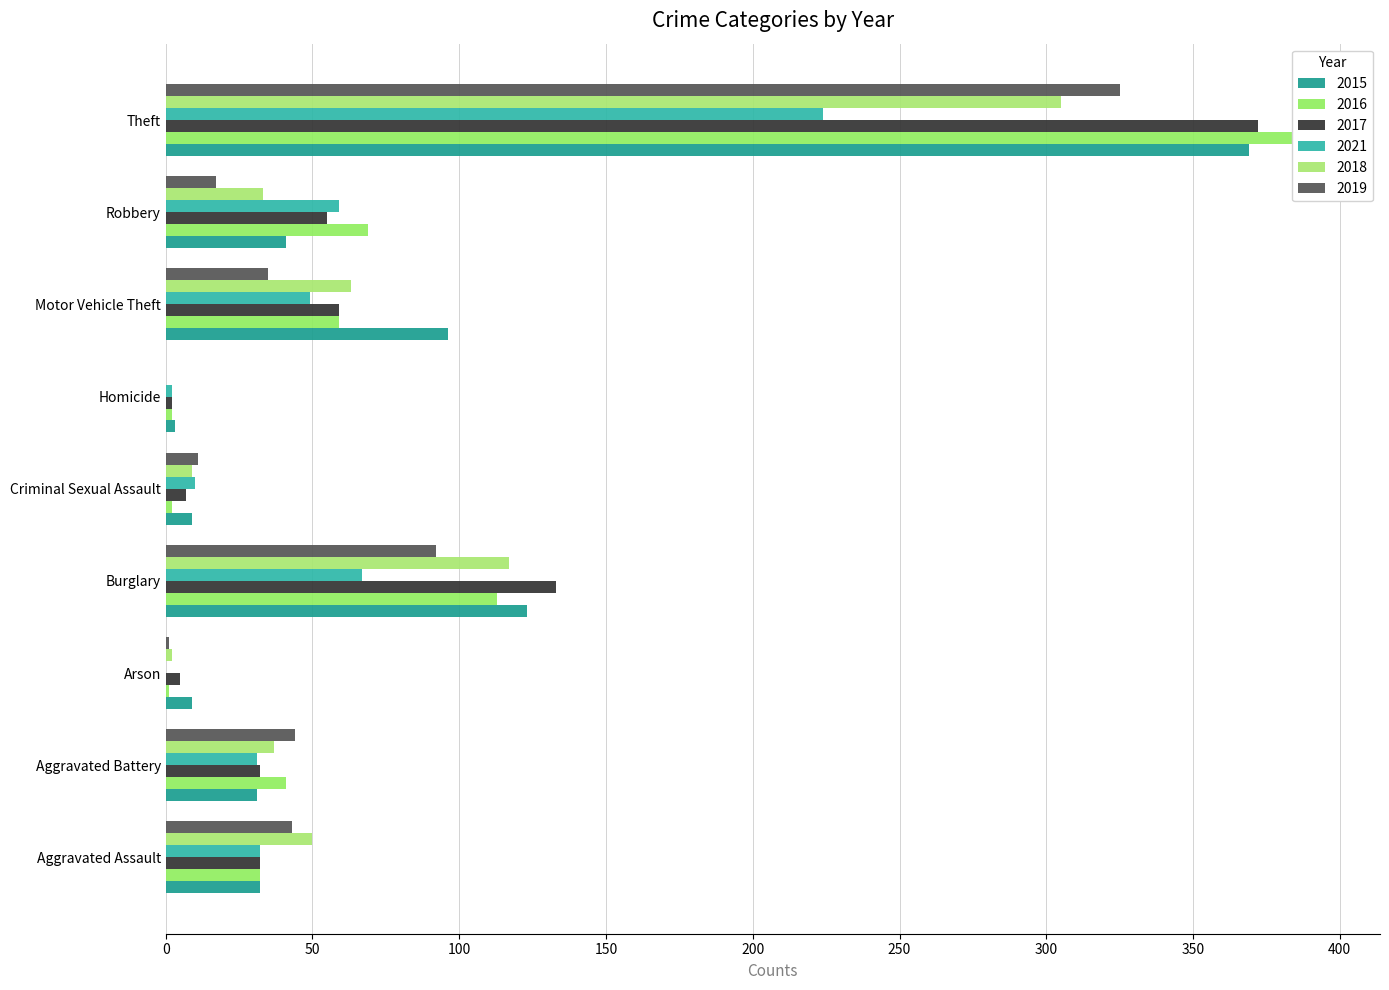

Which series has the widest spread of values?

2016